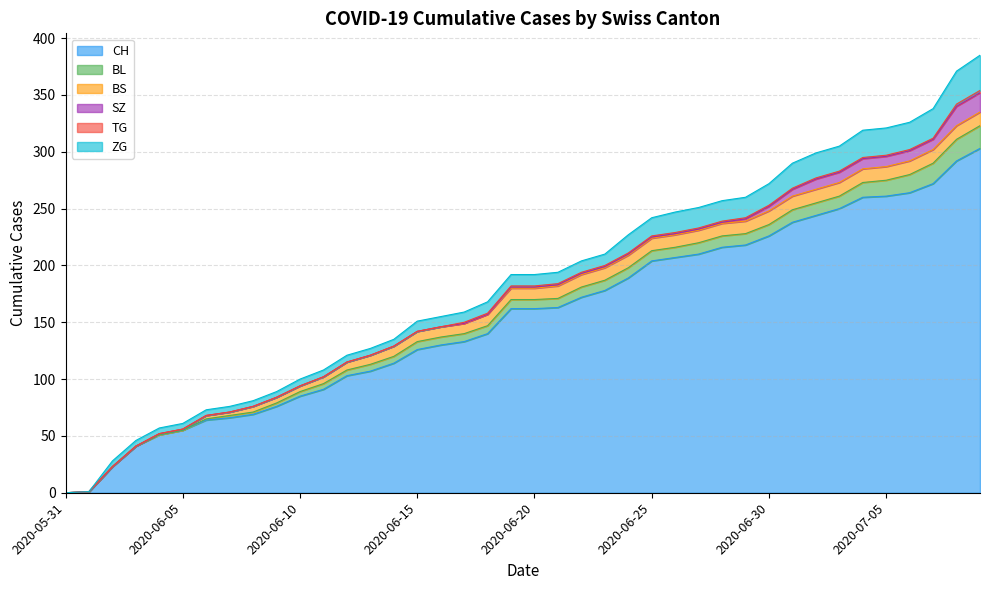

How many times do BL and BS cross each other?

1